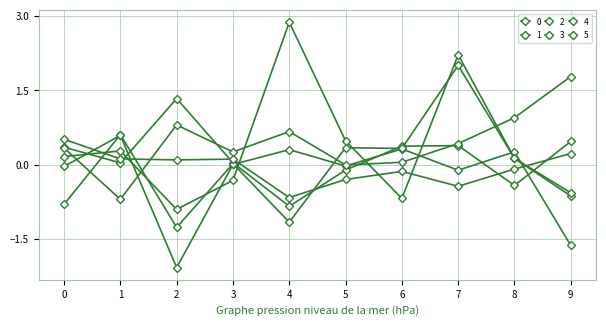

True or false: 1 and 0 cross at least once.

True